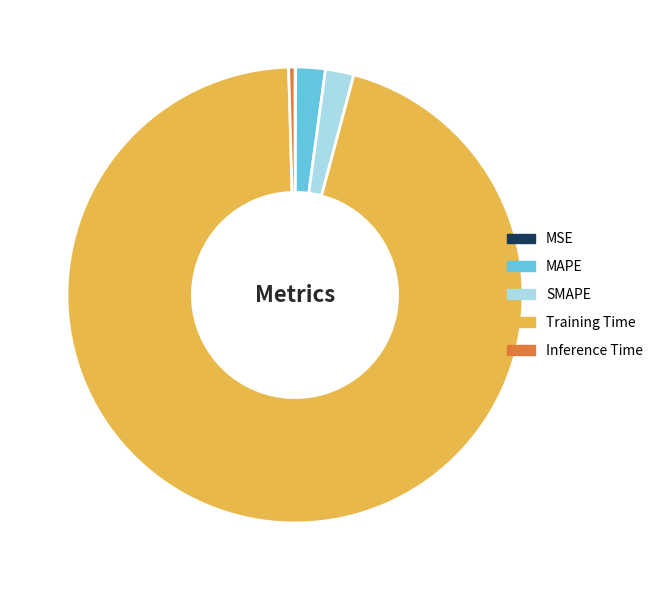

Between MAPE and Inference Time, which is larger?

MAPE